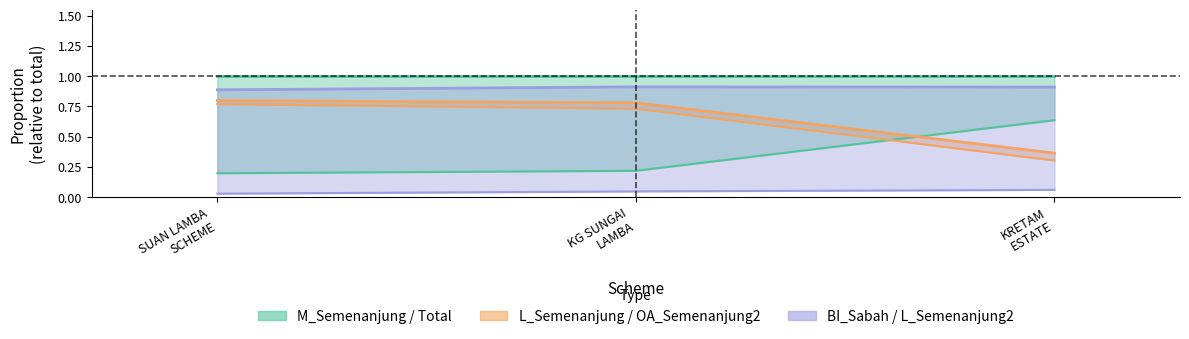

What position from the left is KRETAM
ESTATE?

3